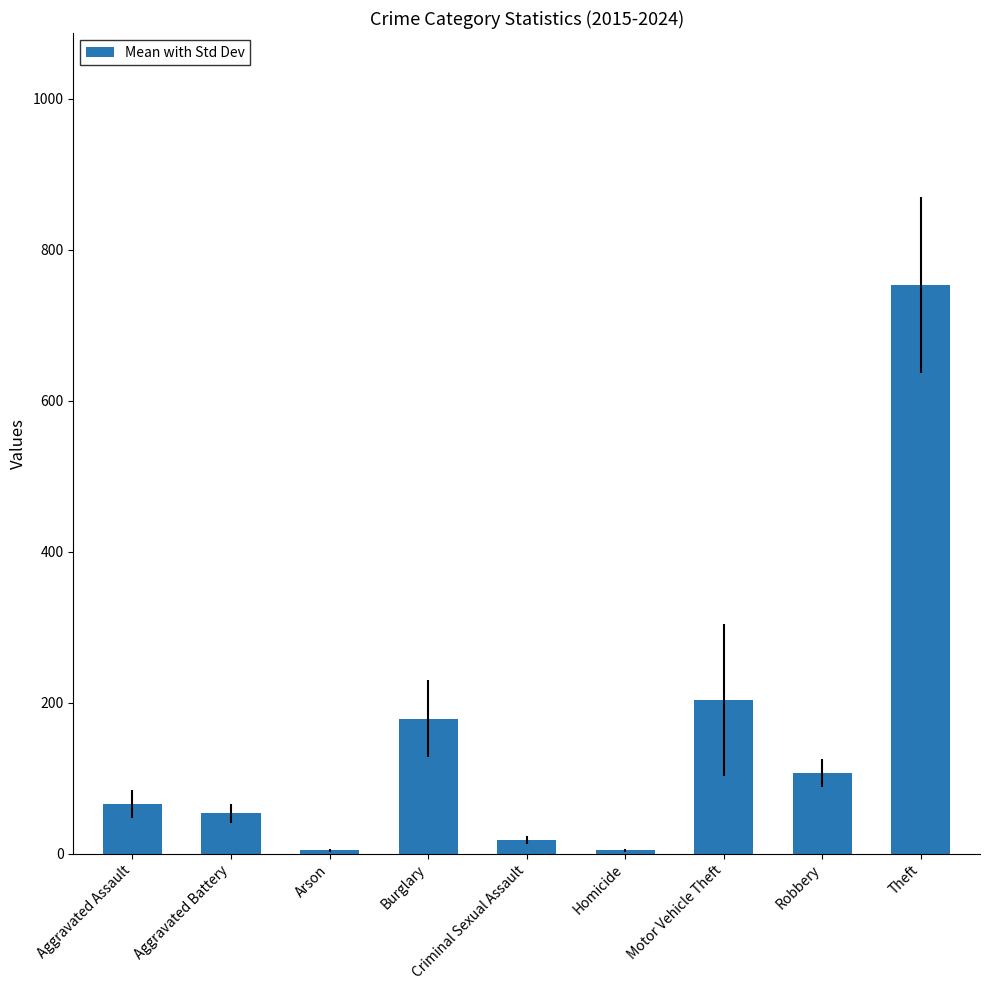

Where is the data nearest to the value 378?

Motor Vehicle Theft